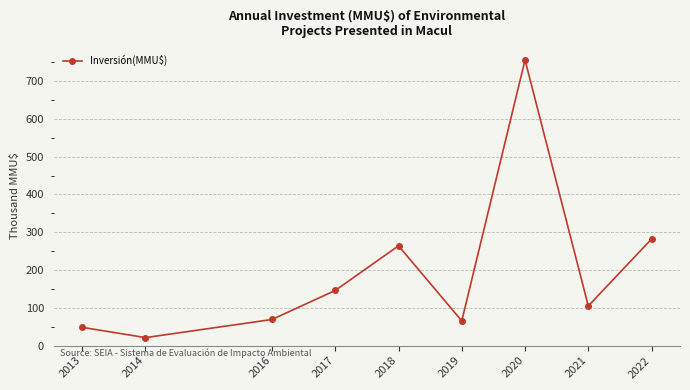

What is the difference between the values at 2022 and 2018?

17.9